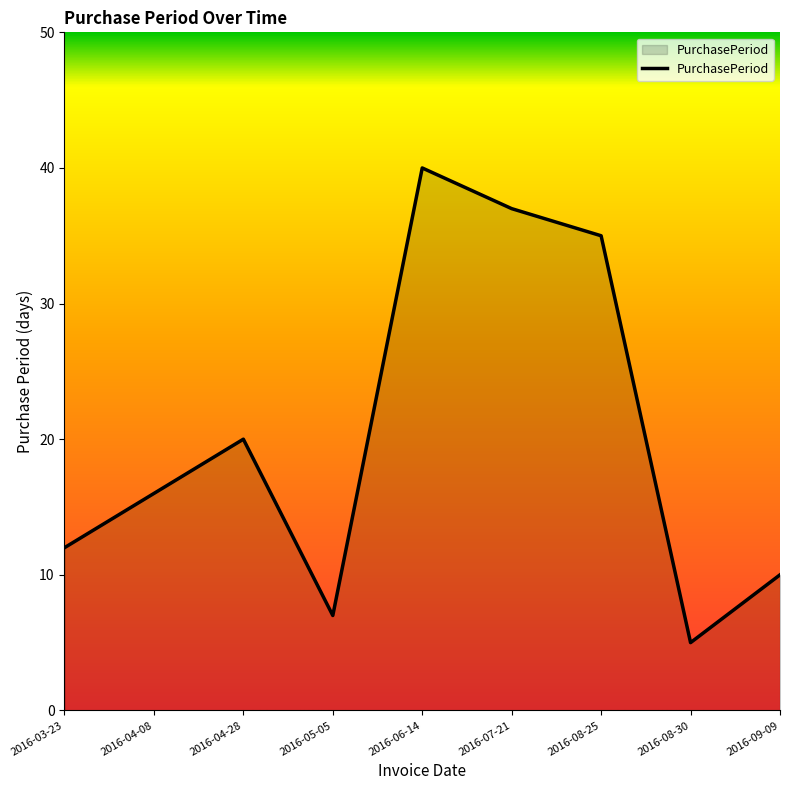

Which label corresponds to the largest value in the chart?

2016-06-14